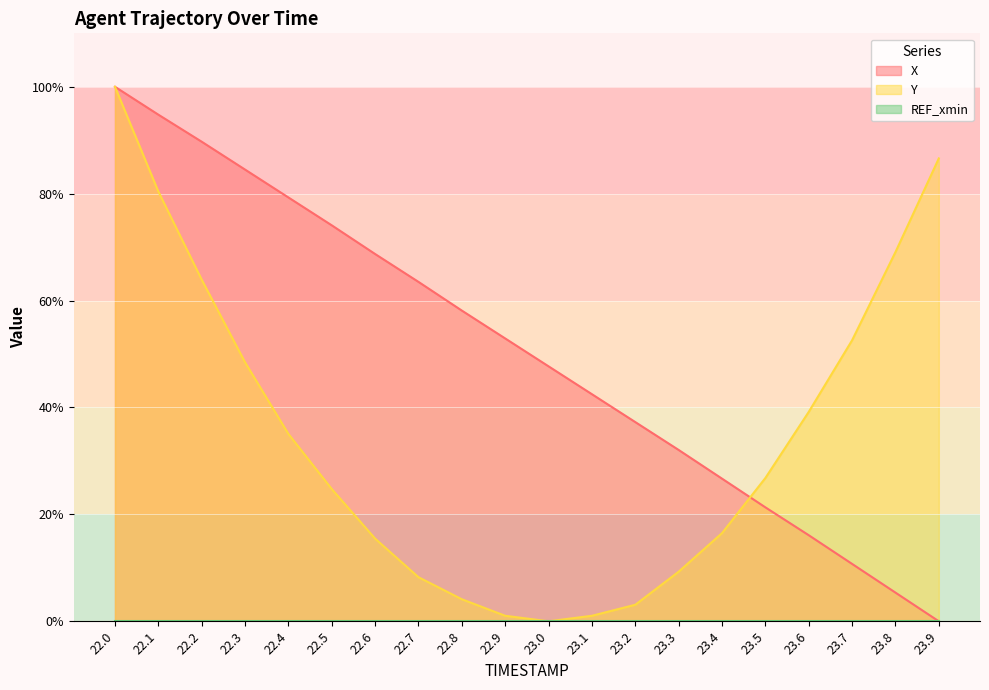

Which category has the highest value in the Y series?

22.0